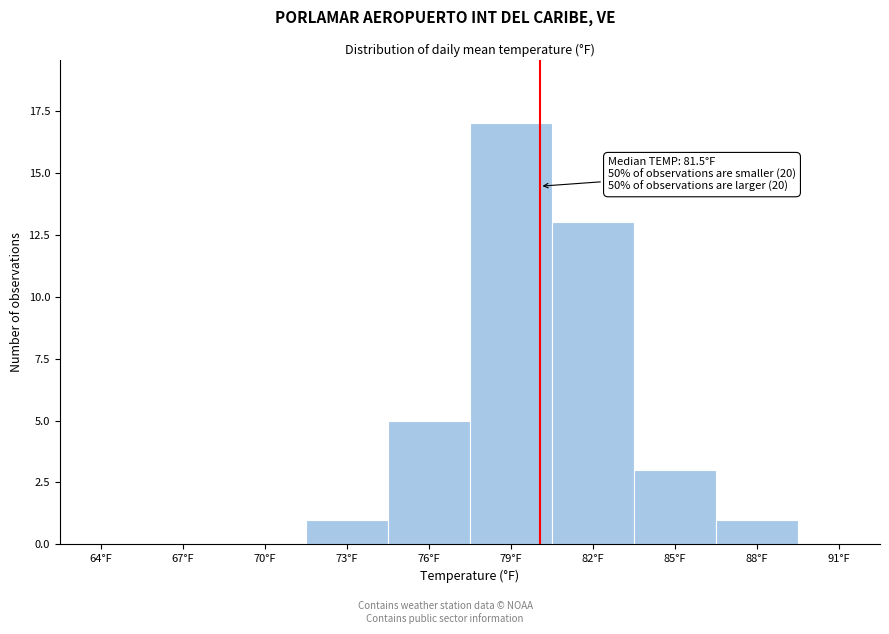

Reading right to left, list all the values displayed in this chart.

91°F=0	88°F=1	85°F=3	82°F=13	79°F=17	76°F=5	73°F=1	70°F=0	67°F=0	64°F=0